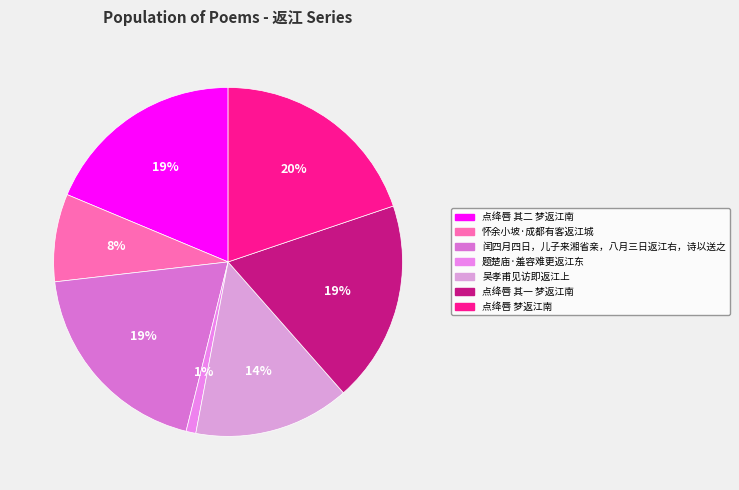

What percentage is the 点绛唇 梦返江南 slice, to the nearest percent?

20%